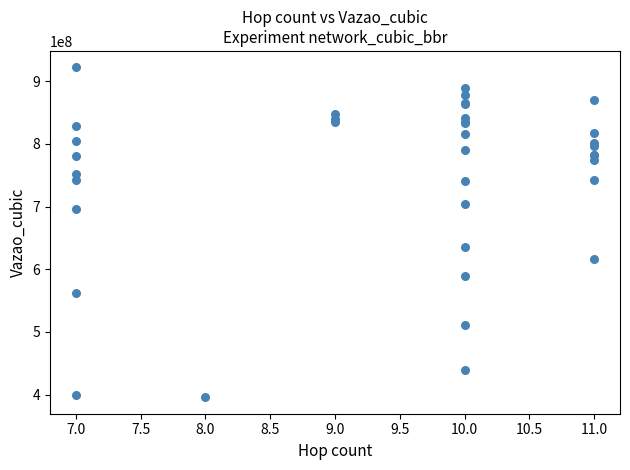

What Y value in the scatter plot is closest to 658952146?

635657005